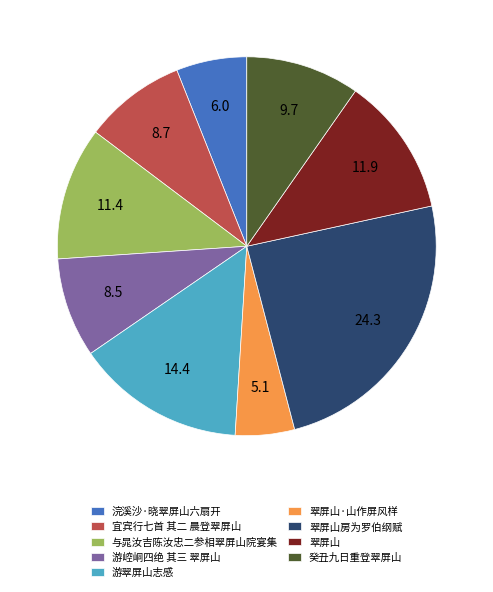

Does 浣溪沙·晓翠屏山六扇开 account for over 50% of the chart?

No